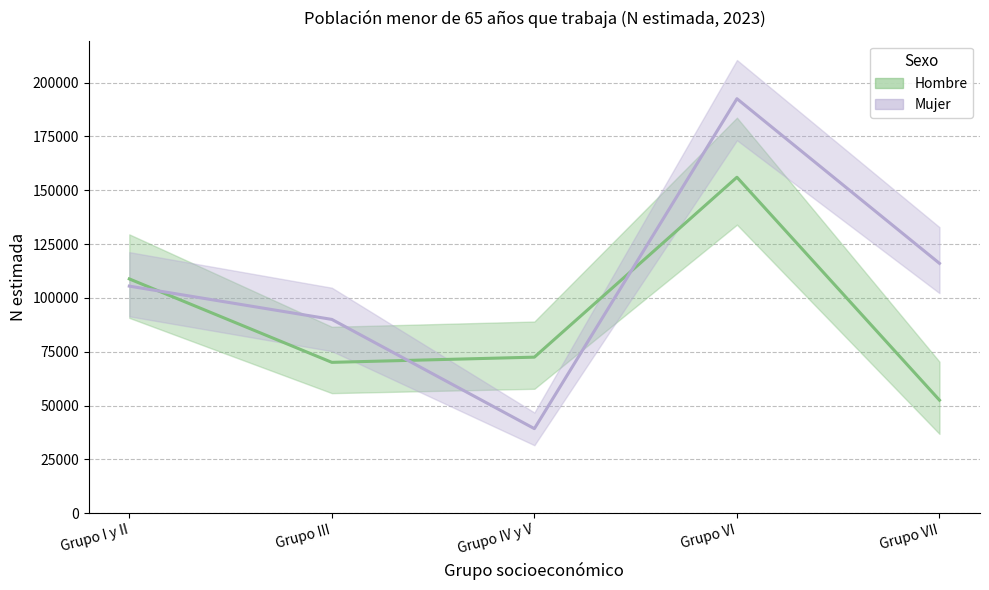

What position from the right is Grupo I y II?

5